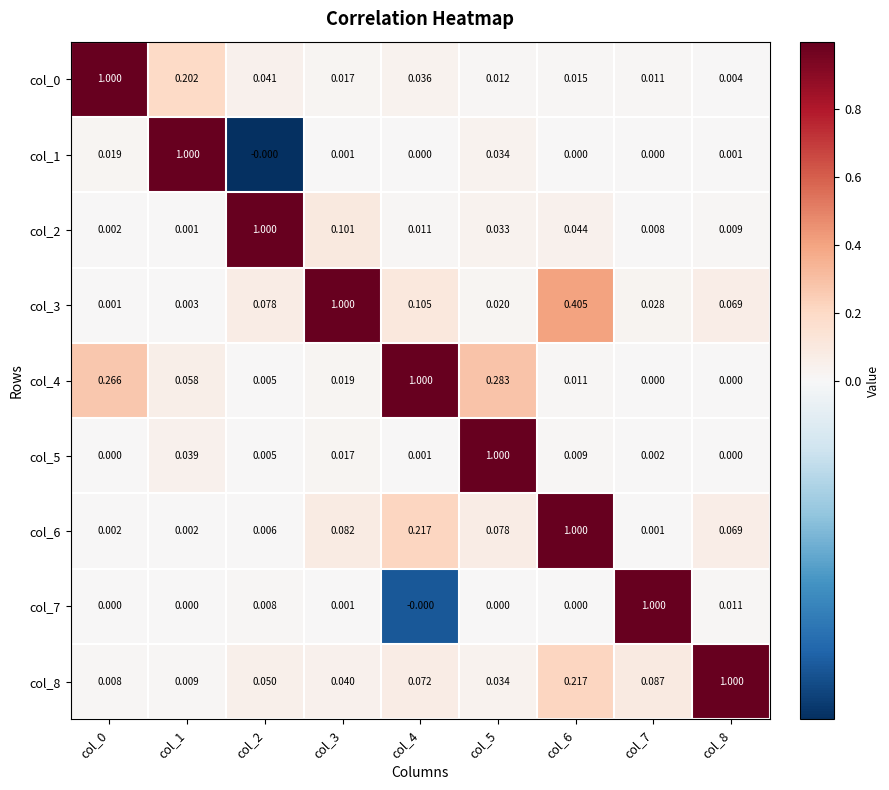

How many data points does each series have?

9